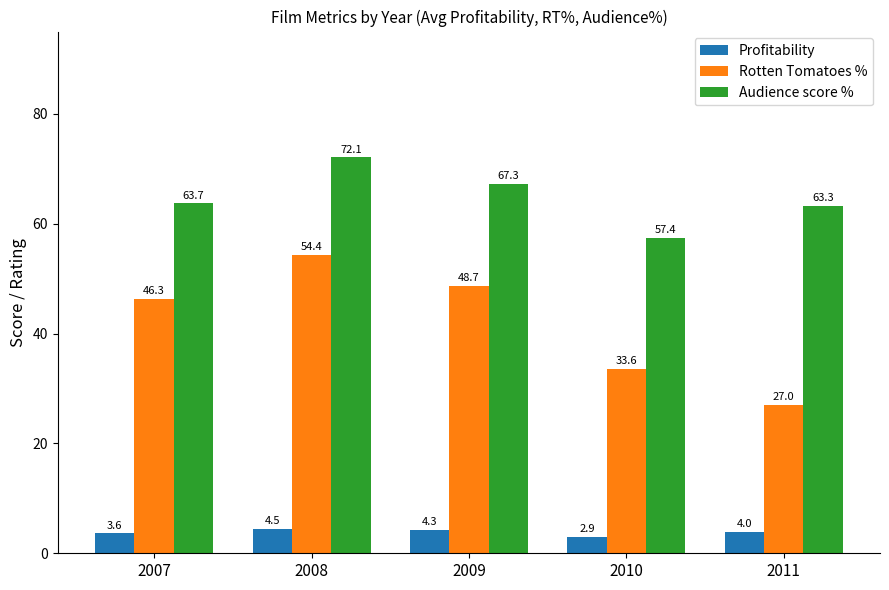

How many values in the Rotten Tomatoes % series exceed 46?

3